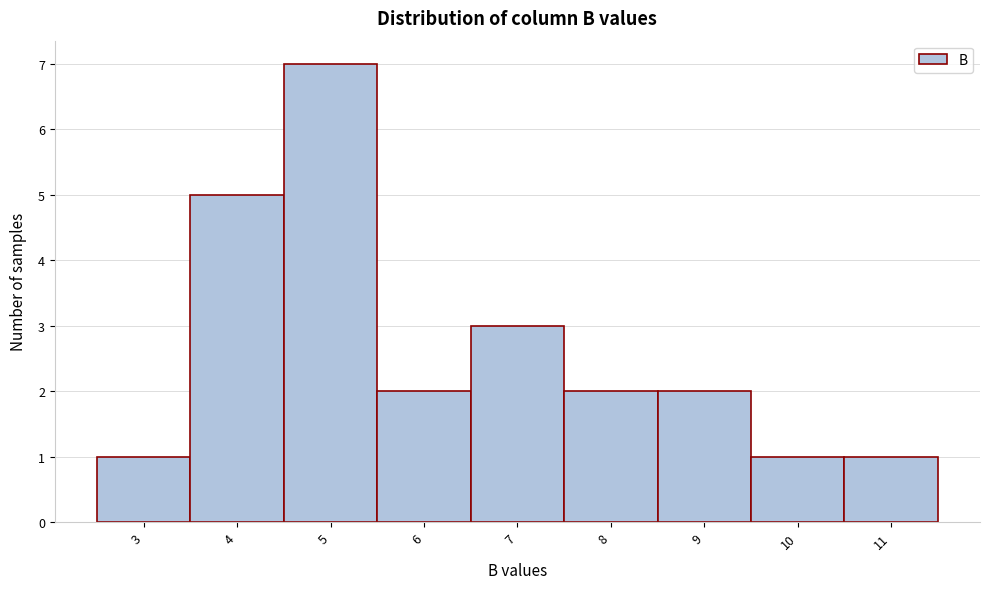

Reading left to right, extract all data points from this chart.

3=1	4=5	5=7	6=2	7=3	8=2	9=2	10=1	11=1